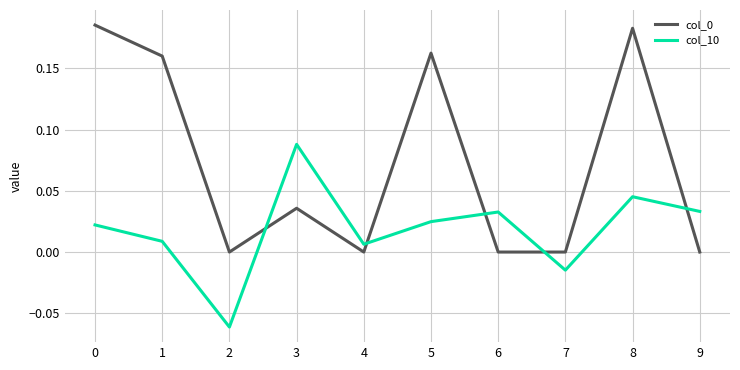

At which category is the sum across all series the highest?

8